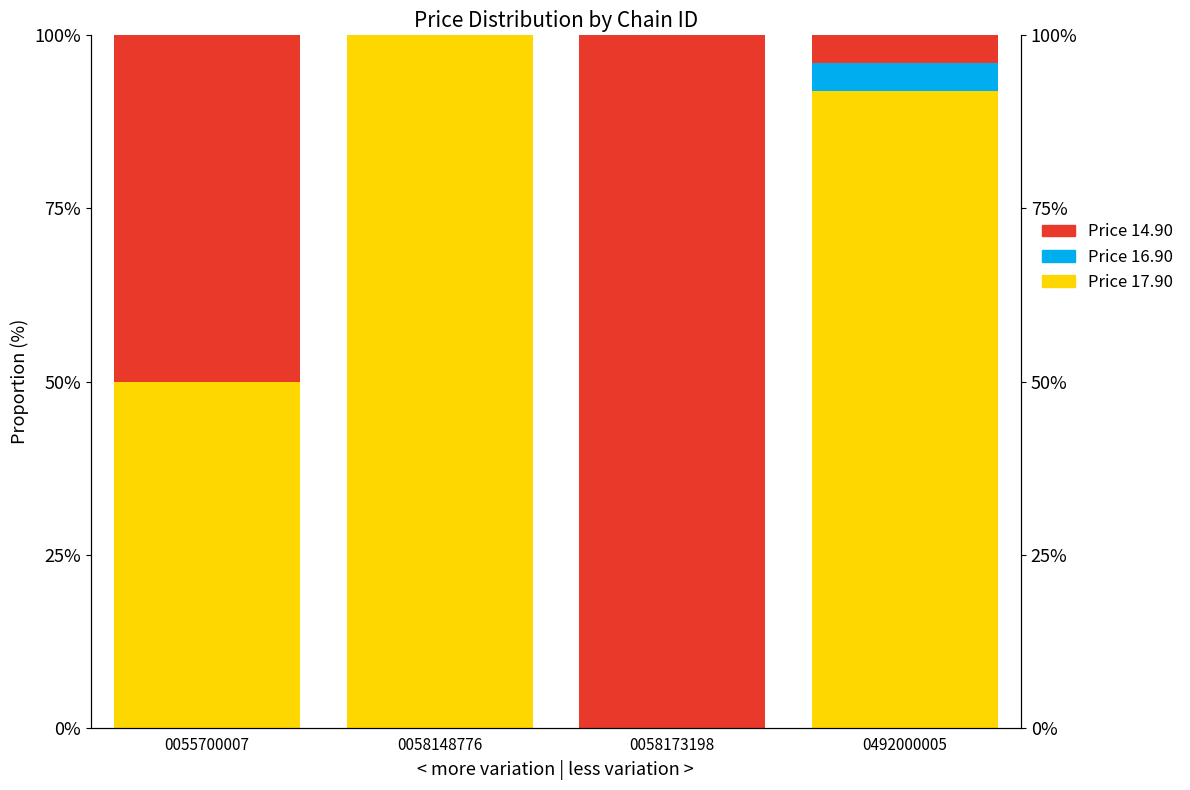

How many data points in Price 14.90 are less than 50?

2